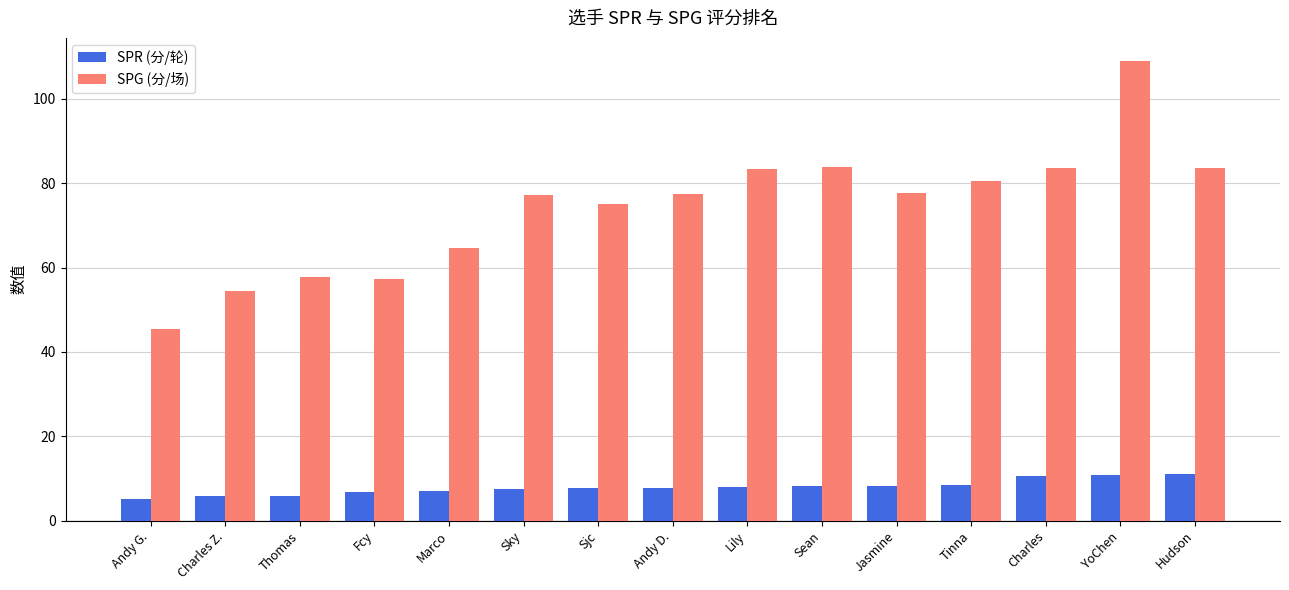

What is the difference between the maximum and minimum values in the SPG (分/场) series?

63.5